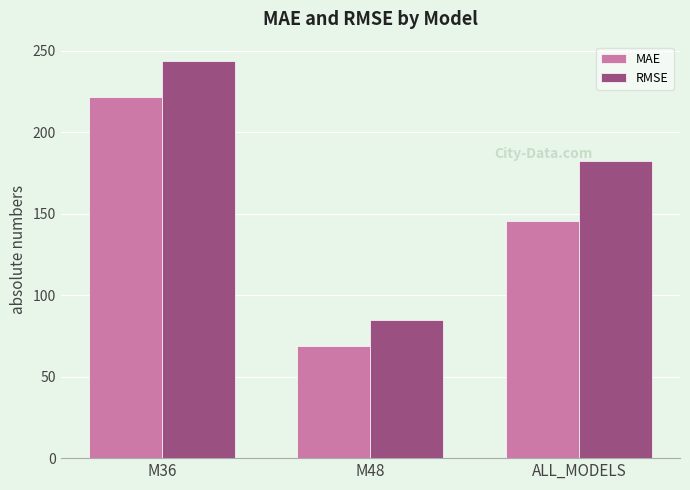

Which series has the largest total across all categories?

RMSE